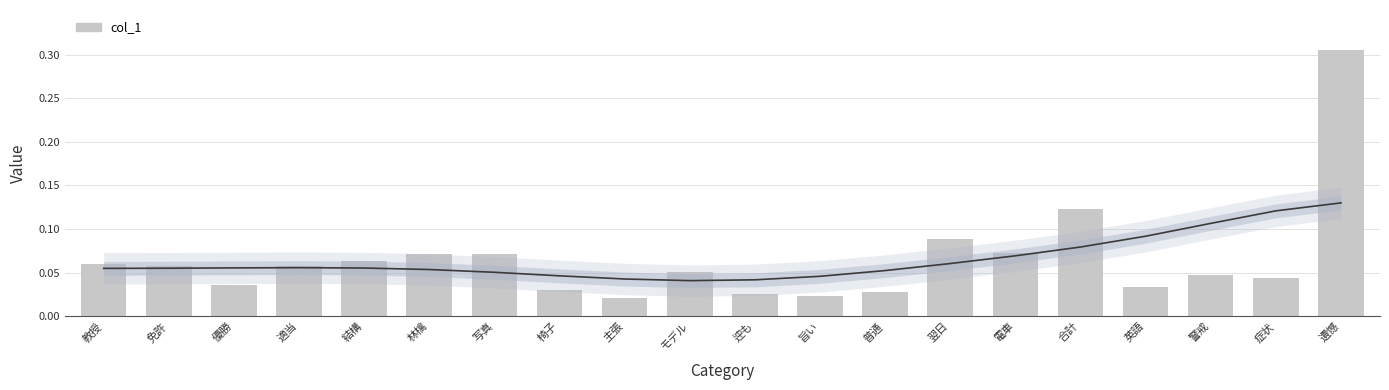

What is the average value?

0.1